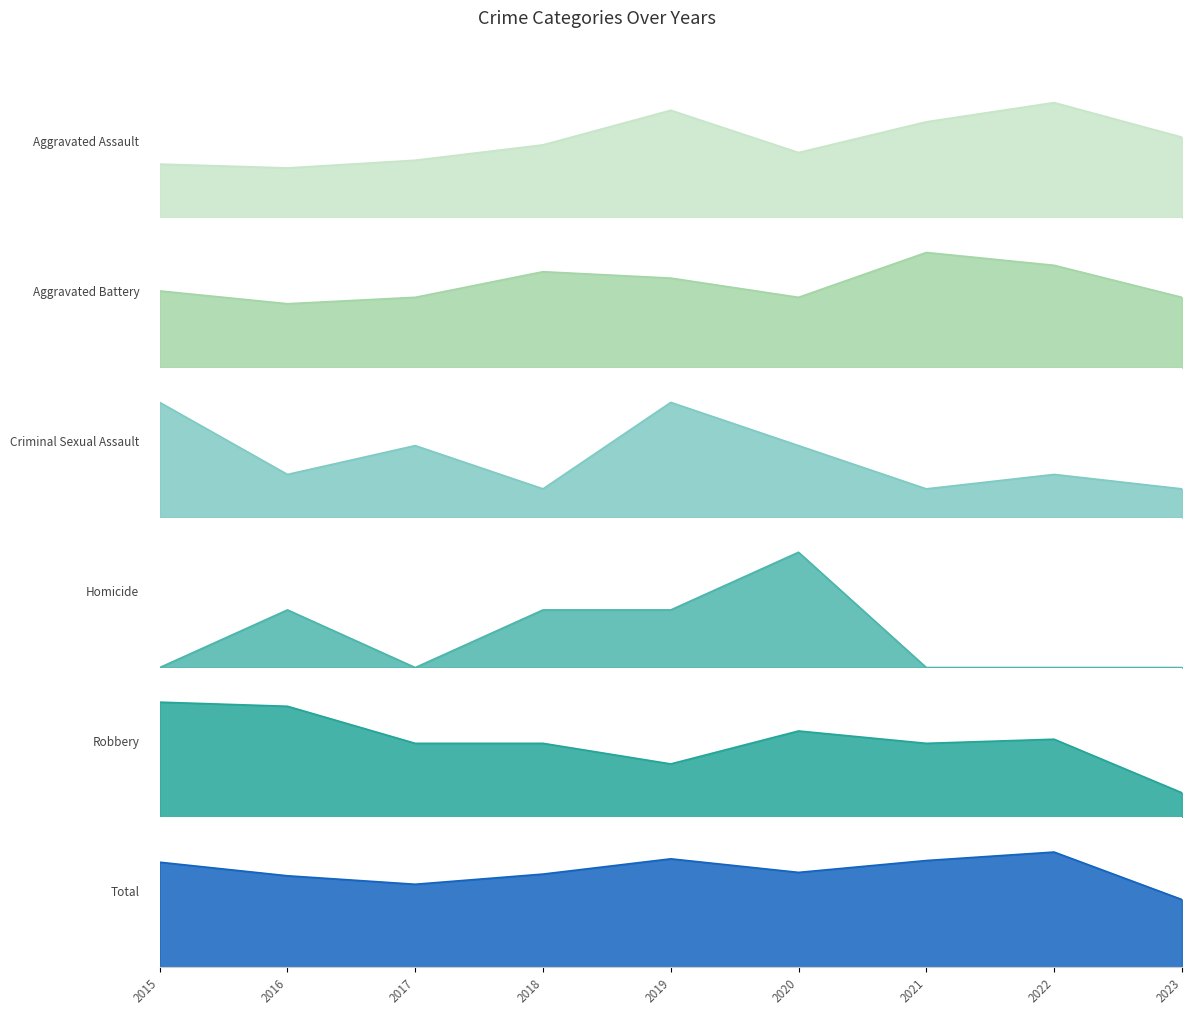

True or false: Total has a value of 53 at 2023.

False